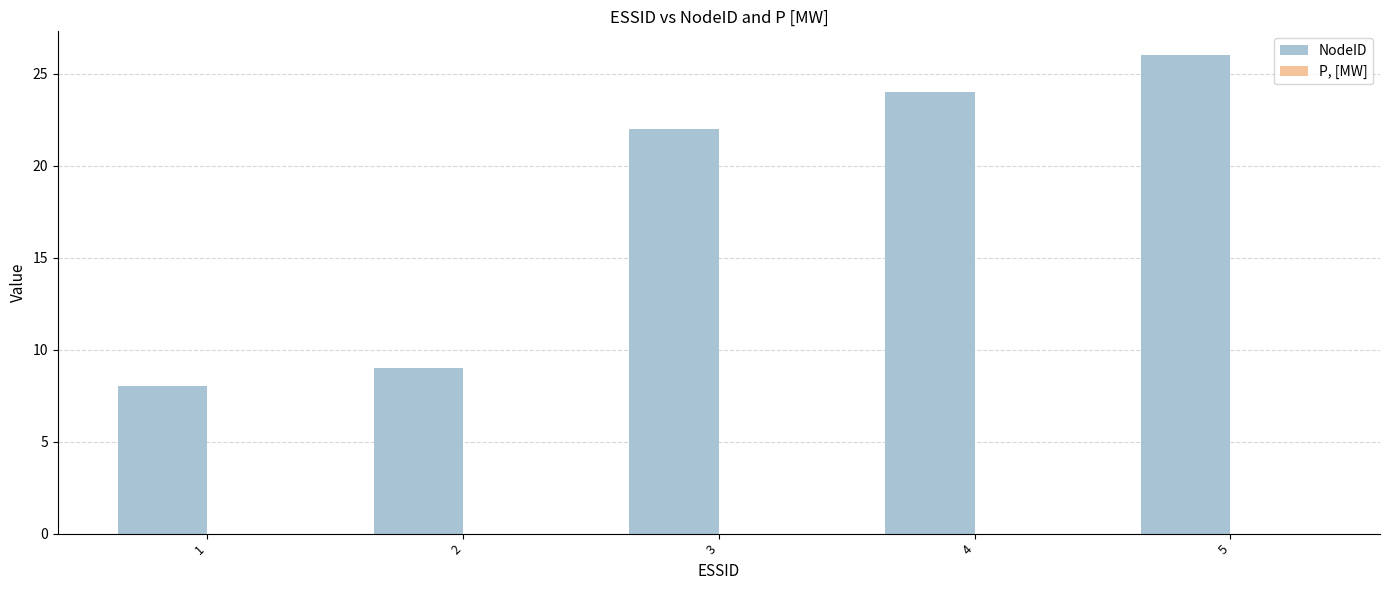

Does the chart contain any negative values?

No